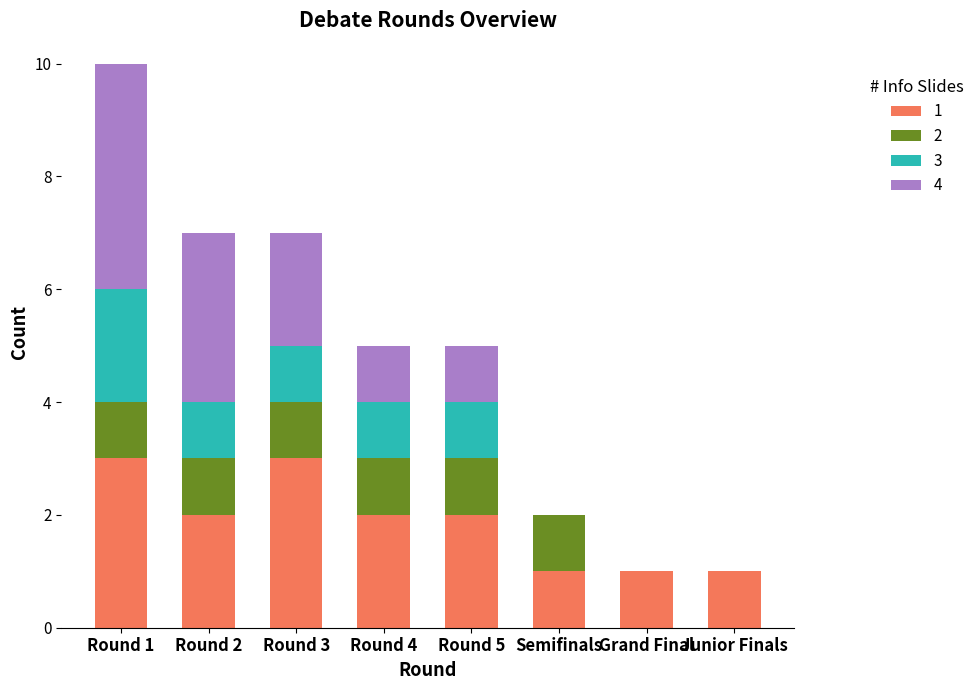

Are the bars horizontal?

No